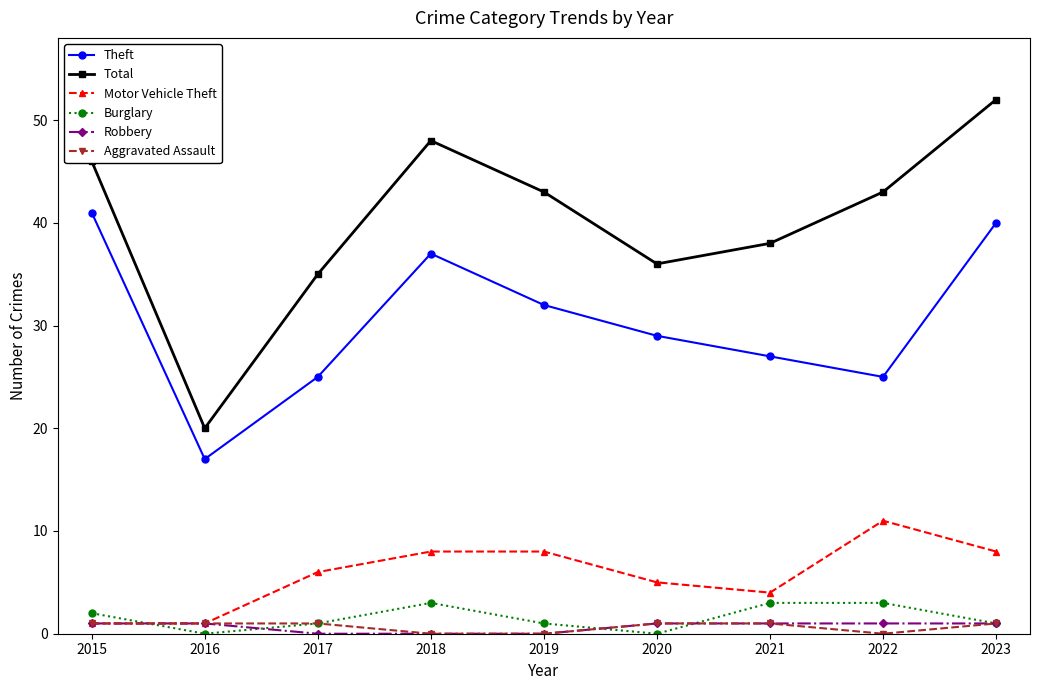

Which label corresponds to the largest value in the chart?

2023